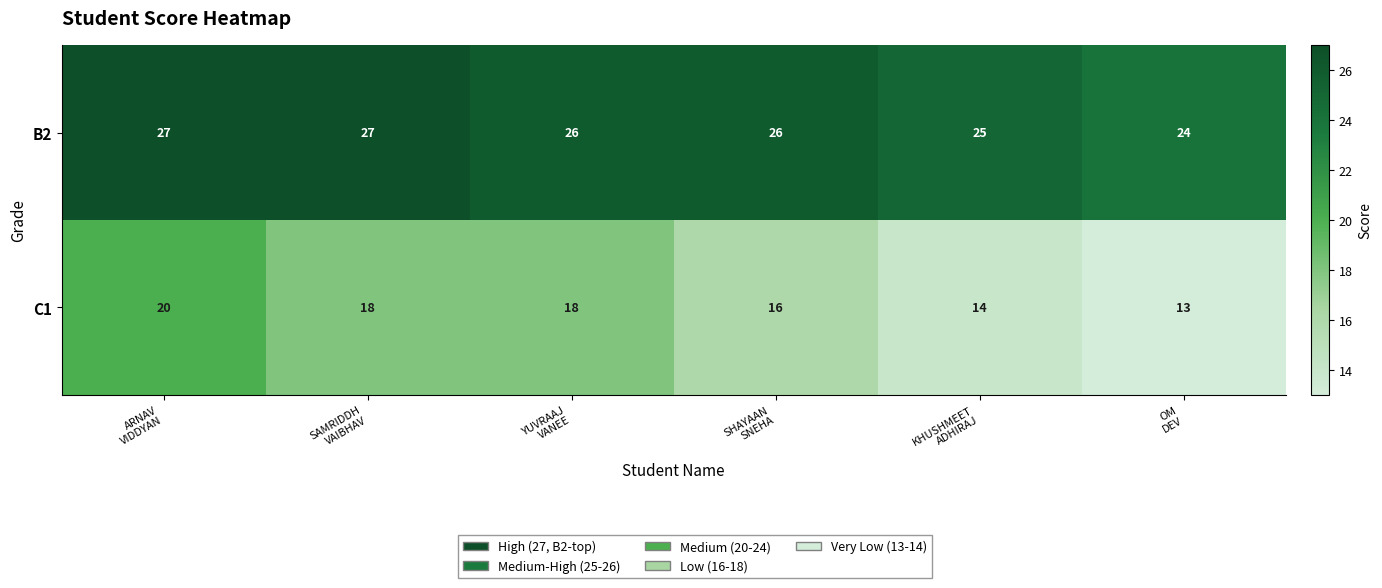

Between ARNAV
VIDDYAN and SAMRIDDH
VAIBHAV, which series saw the biggest shift?

C1